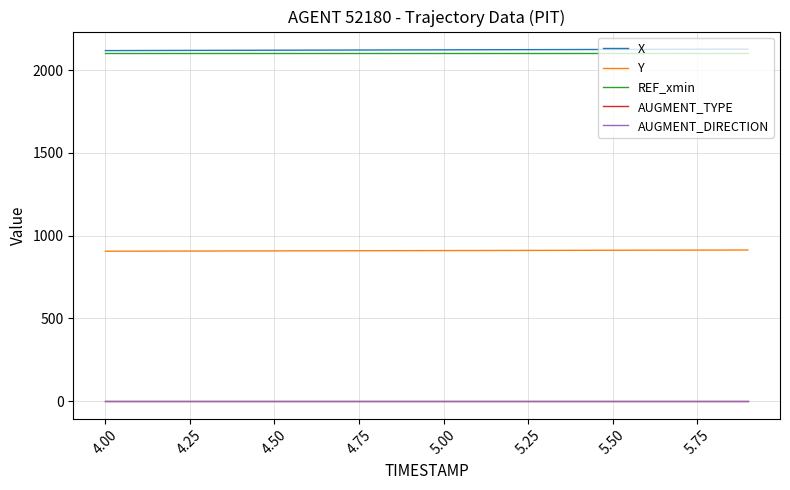

True or false: X and Y cross at least once.

False